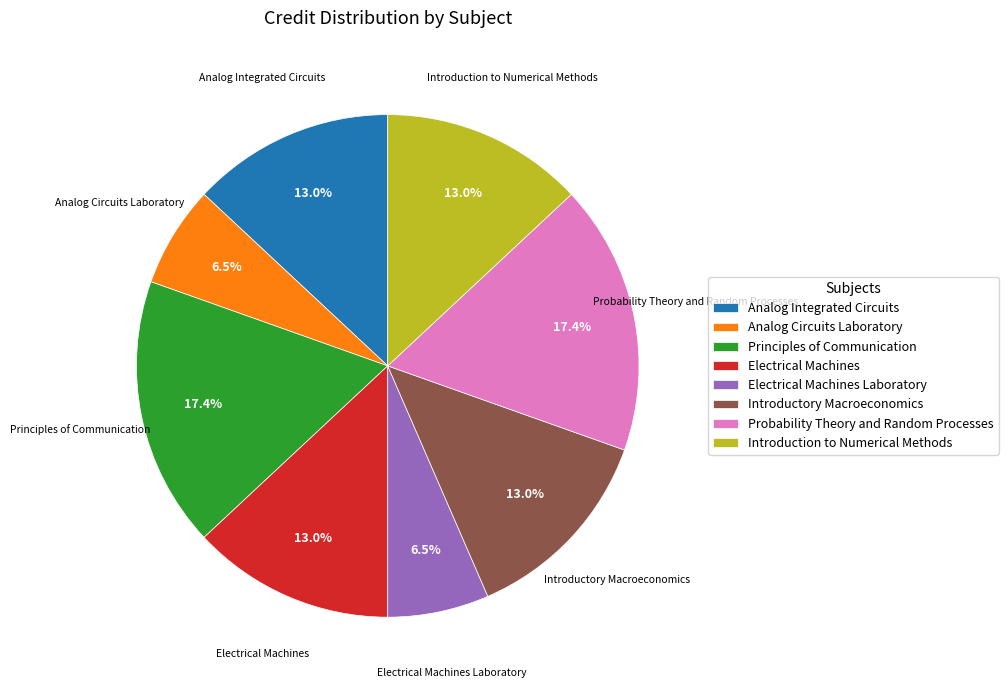

Does Introduction to Numerical Methods represent more than half of the total?

No